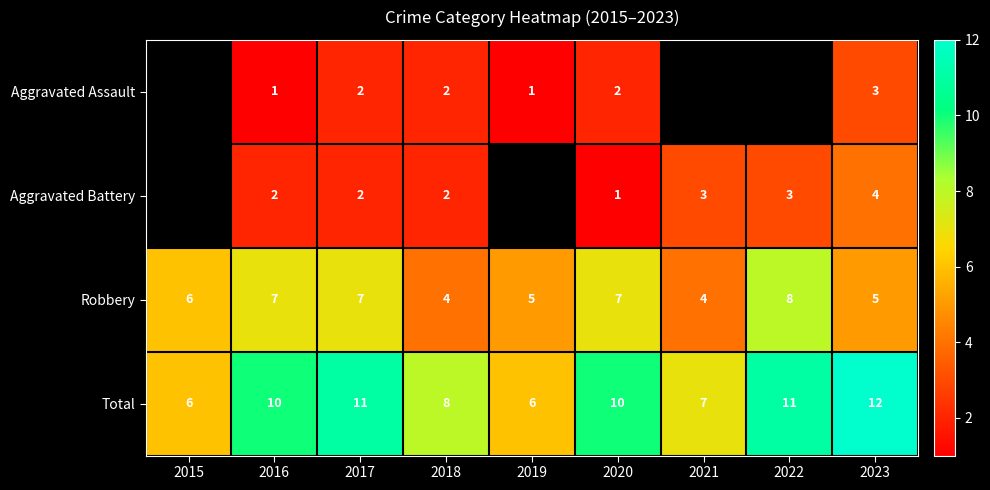

What is the sum of the Total values at 2015 and 2019?

12